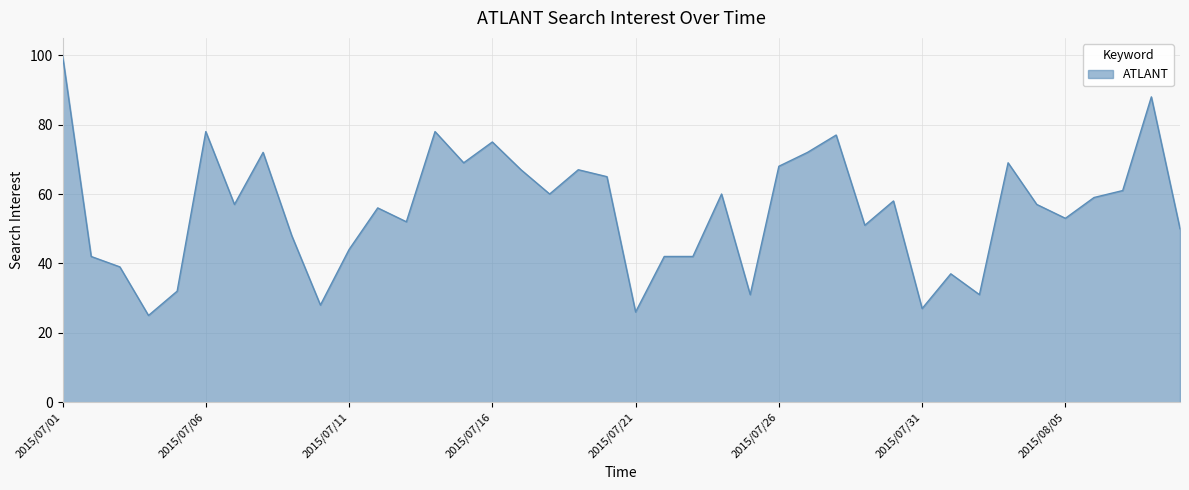

What is the greatest value displayed?

100